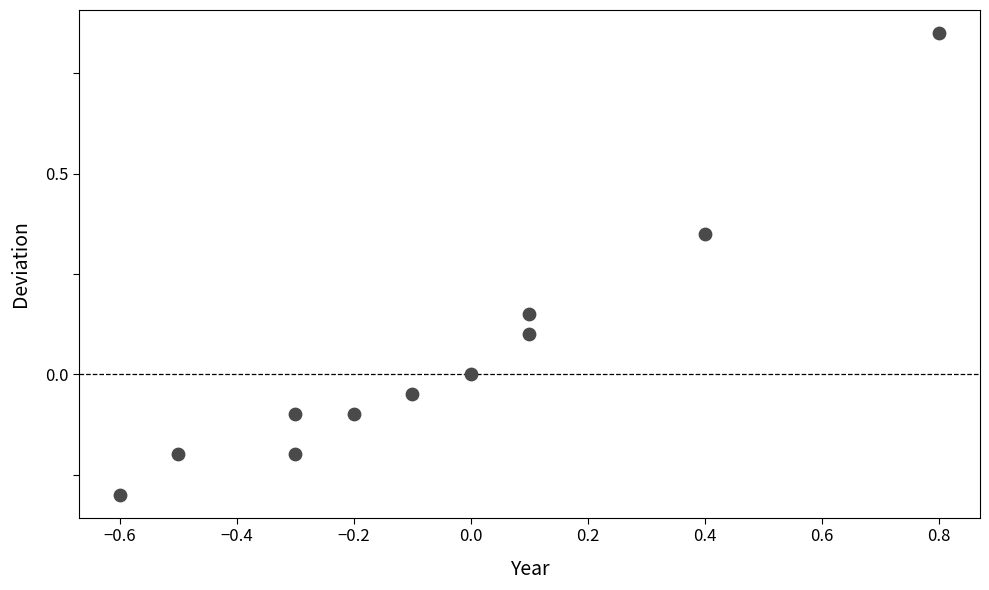

What is the range of X values (max minus min)?

1.4